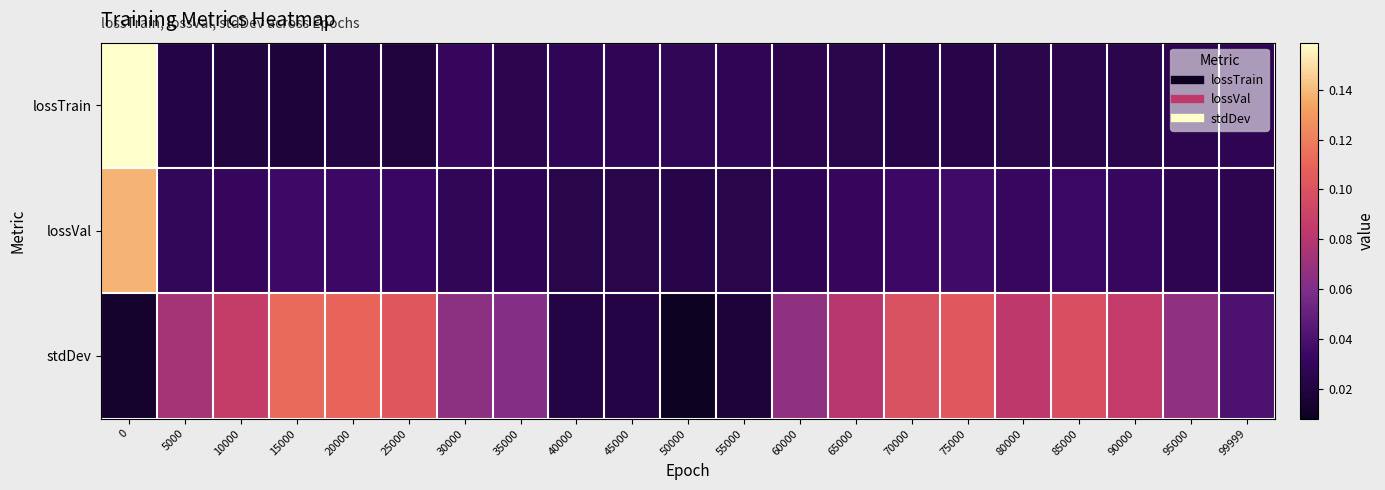

Reading left to right, what are all the values shown in this chart?

lossTrain: 0=0.2	5000=0.0	10000=0.0	15000=0.0	20000=0.0	25000=0.0	30000=0.0	35000=0.0	40000=0.0	45000=0.0	50000=0.0	55000=0.0	60000=0.0	65000=0.0	70000=0.0	75000=0.0	80000=0.0	85000=0.0	90000=0.0	95000=0.0	99999=0.0
lossVal: 0=0.1	5000=0.0	10000=0.0	15000=0.0	20000=0.0	25000=0.0	30000=0.0	35000=0.0	40000=0.0	45000=0.0	50000=0.0	55000=0.0	60000=0.0	65000=0.0	70000=0.0	75000=0.0	80000=0.0	85000=0.0	90000=0.0	95000=0.0	99999=0.0
stdDev: 0=0.0	5000=0.1	10000=0.1	15000=0.1	20000=0.1	25000=0.1	30000=0.1	35000=0.1	40000=0.0	45000=0.0	50000=0.0	55000=0.0	60000=0.1	65000=0.1	70000=0.1	75000=0.1	80000=0.1	85000=0.1	90000=0.1	95000=0.1	99999=0.0